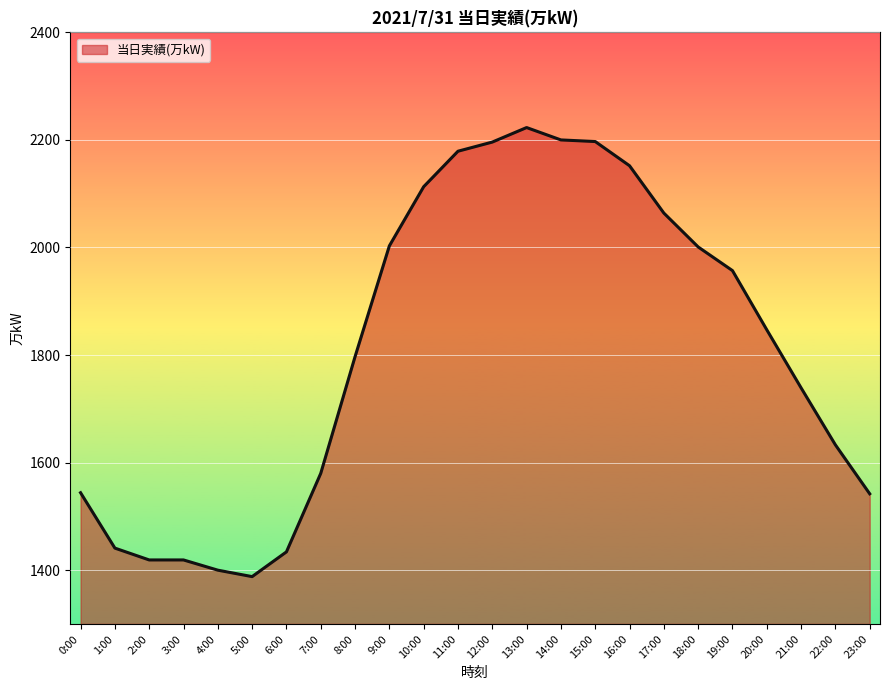

The chart shows a value of 3640 at 15:00. True or false?

False